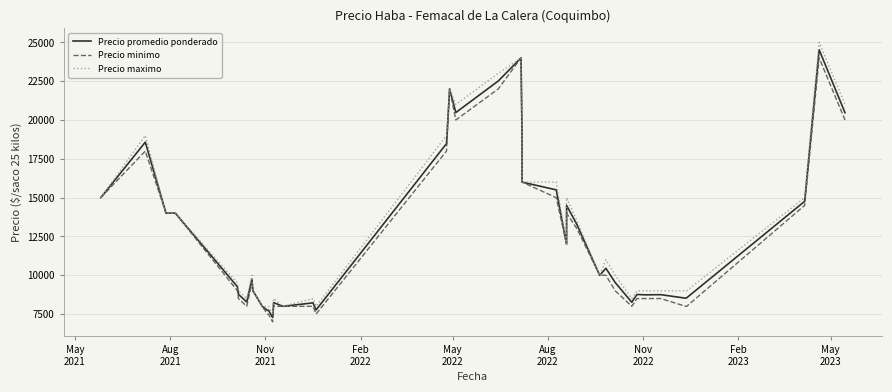

What is the sum of all Precio promedio ponderado values?

508450